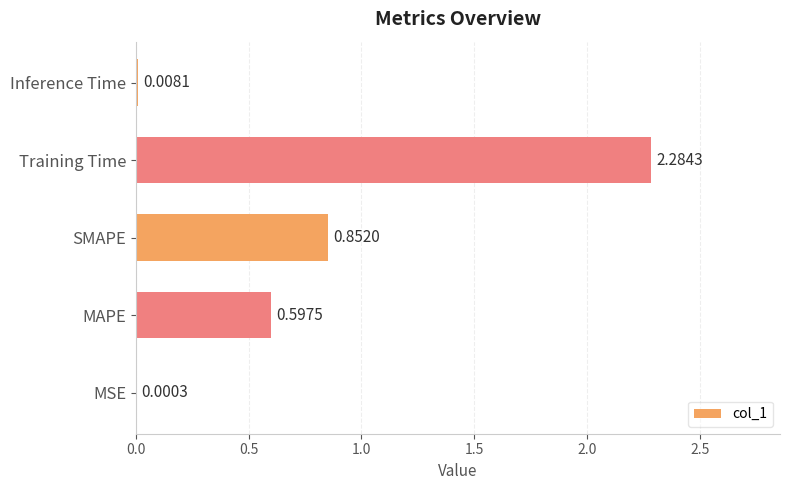

Are the bars horizontal?

Yes